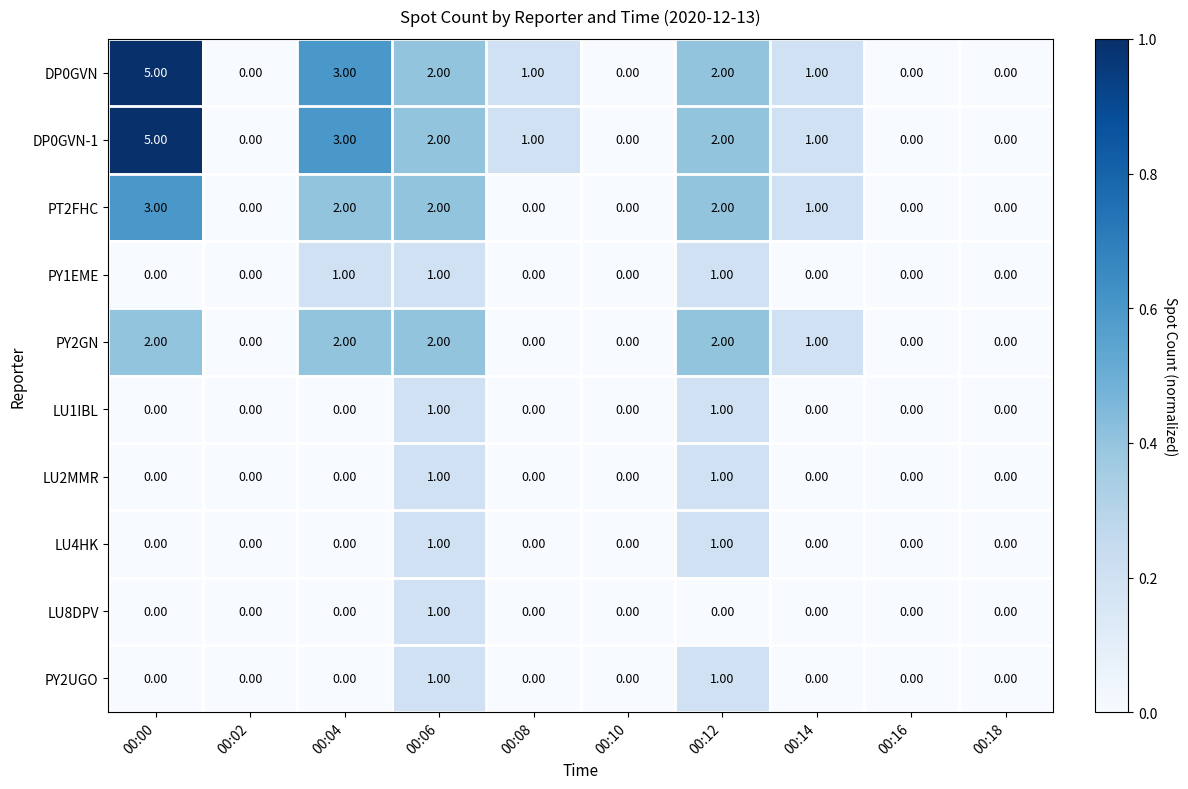

At which category is the sum across all series the highest?

00:00